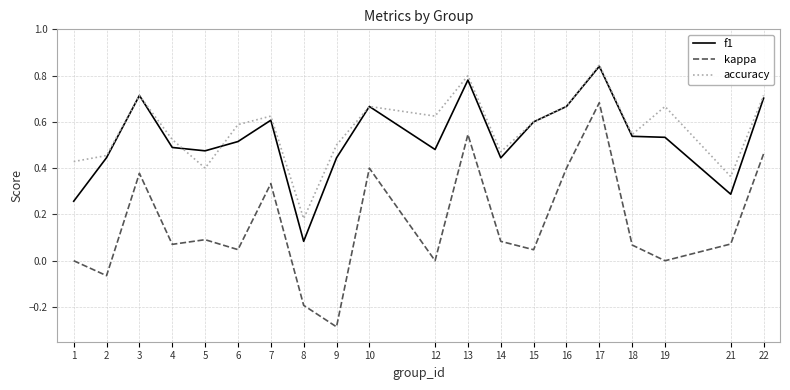

What are all the series names shown in the legend?

f1, kappa, accuracy